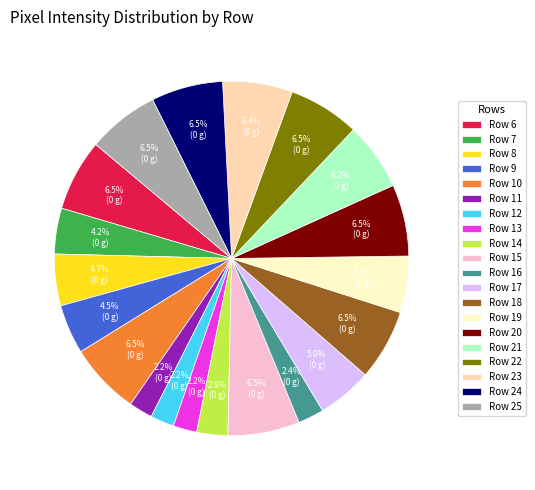

Approximately how many times larger is the value at Row 8 compared to Row 6?

0.7